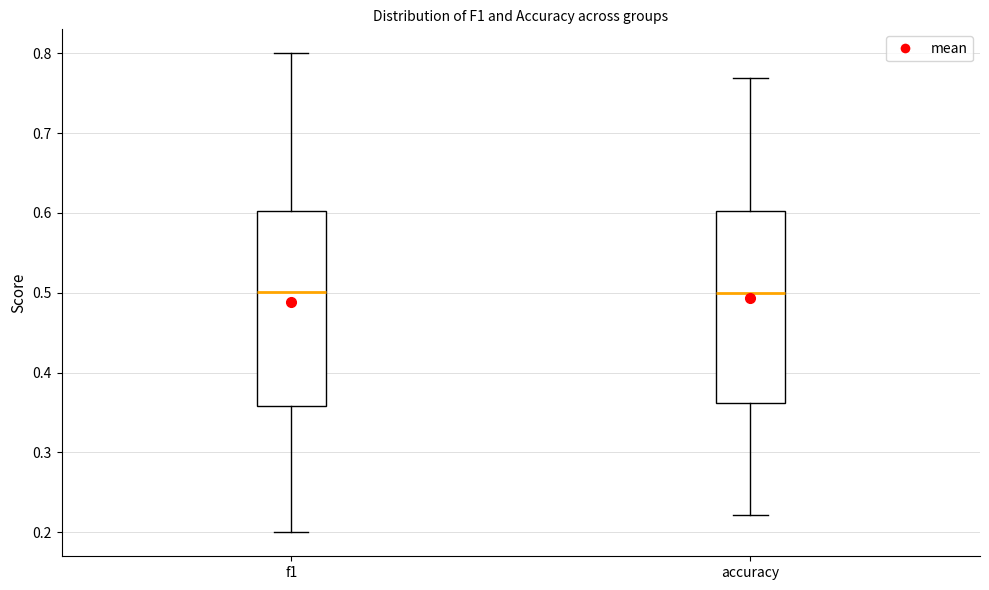

Where does the upper whisker of the box for accuracy end on the y-axis? The values are not printed on the chart, so give them approximately, as read against the axis.

0.77